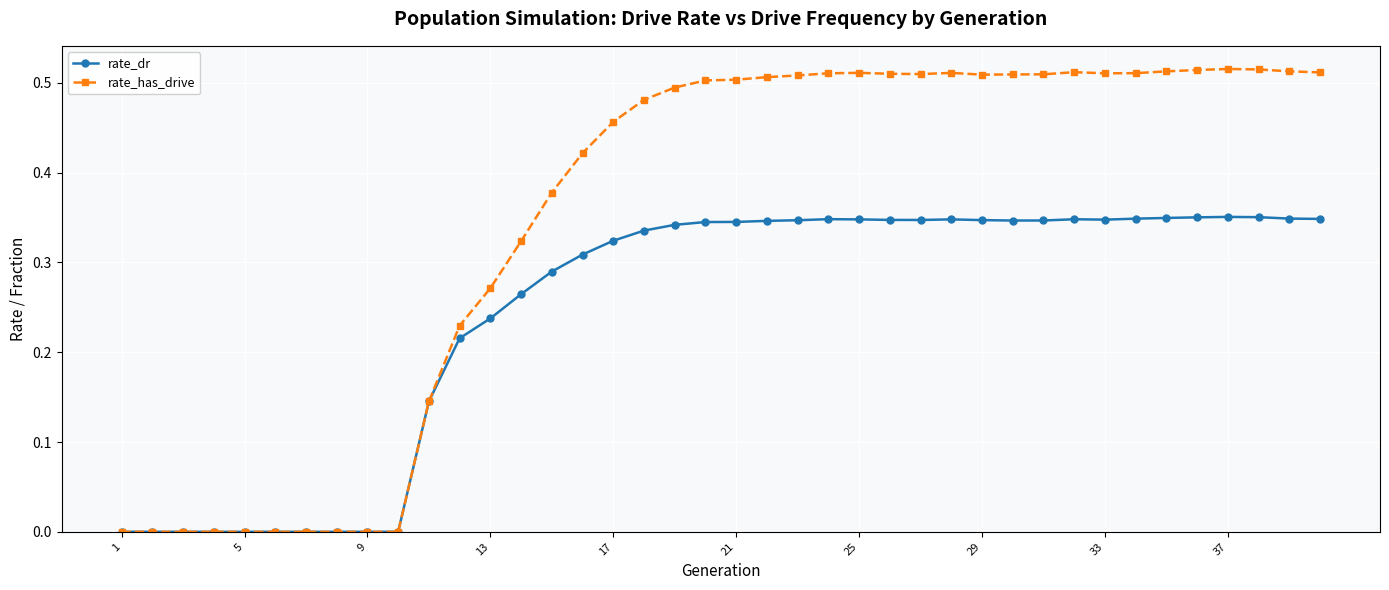

Rank the series by their maximum value, from lowest to highest.

rate_dr, rate_has_drive